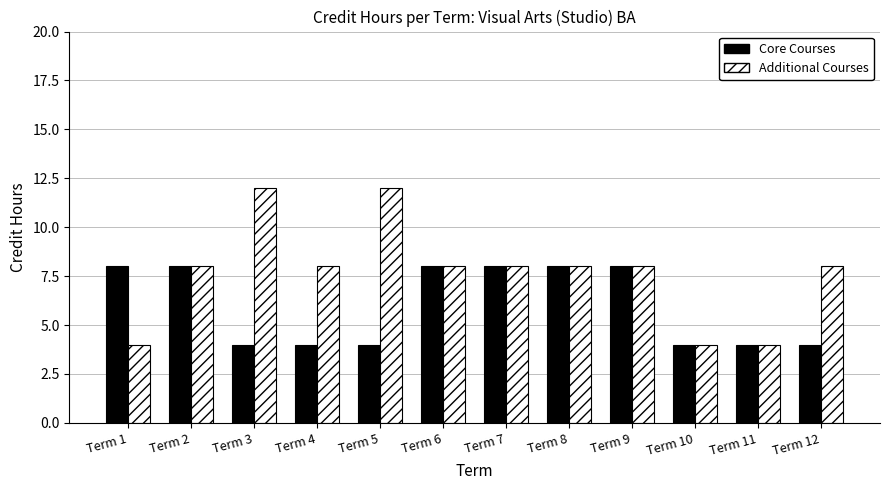

What is the value of the Additional Courses bar at the 9th from the left?

8